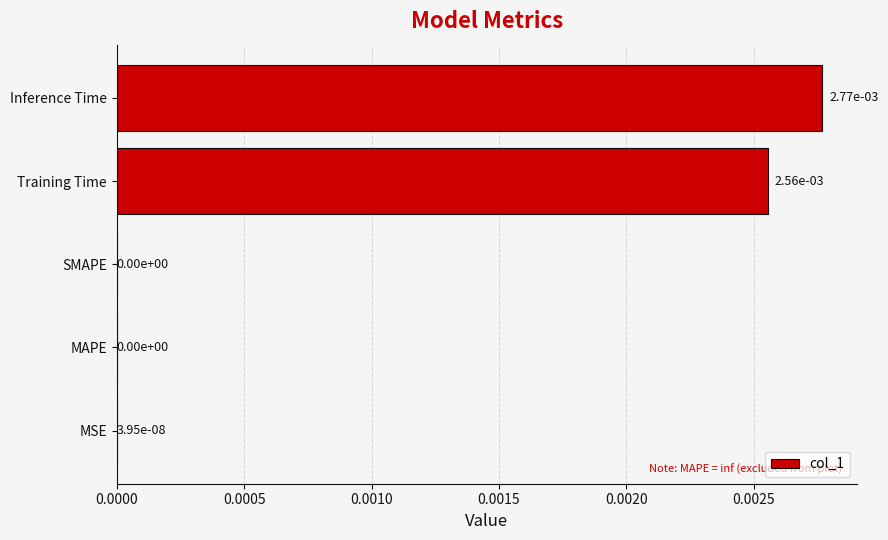

Is it true that the value at MSE is 0.0?

True